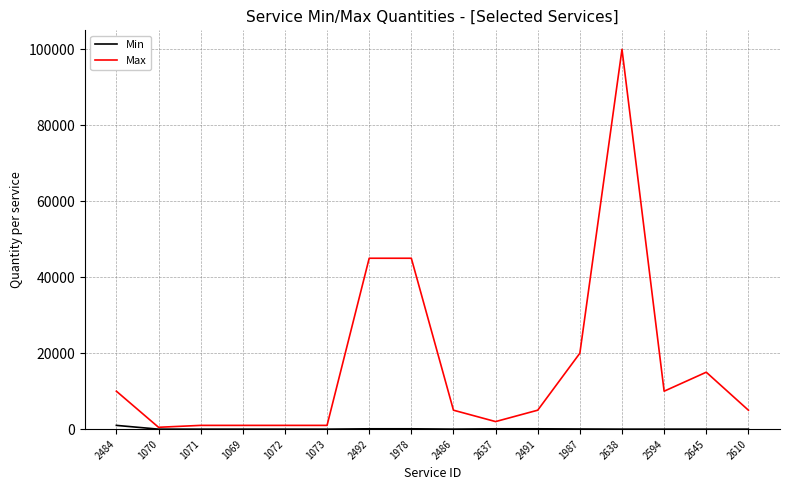

What is the total value across all series at 1070?

510